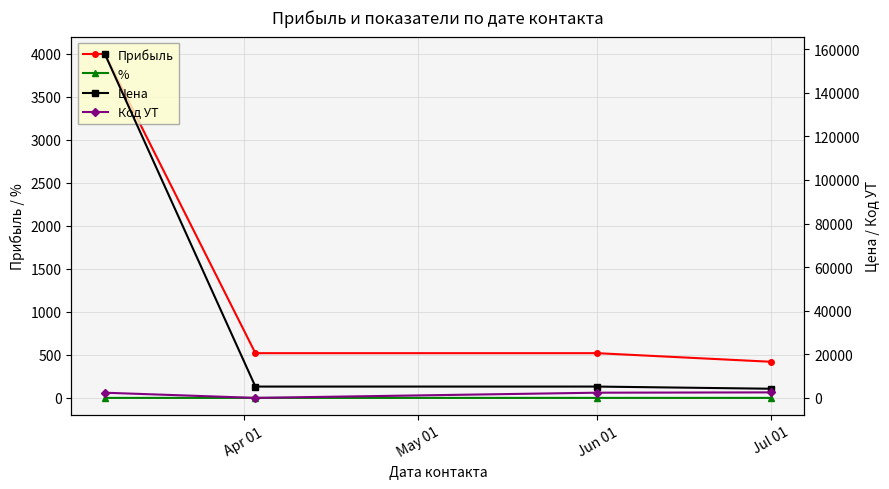

True or false: Прибыль has more than 2 points higher than both neighbors.

False